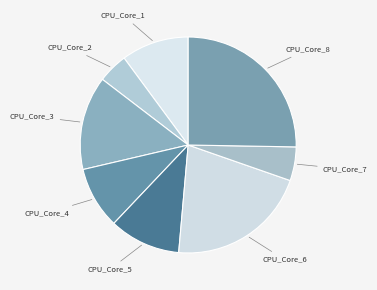

Count the number of slices in the pie.

8